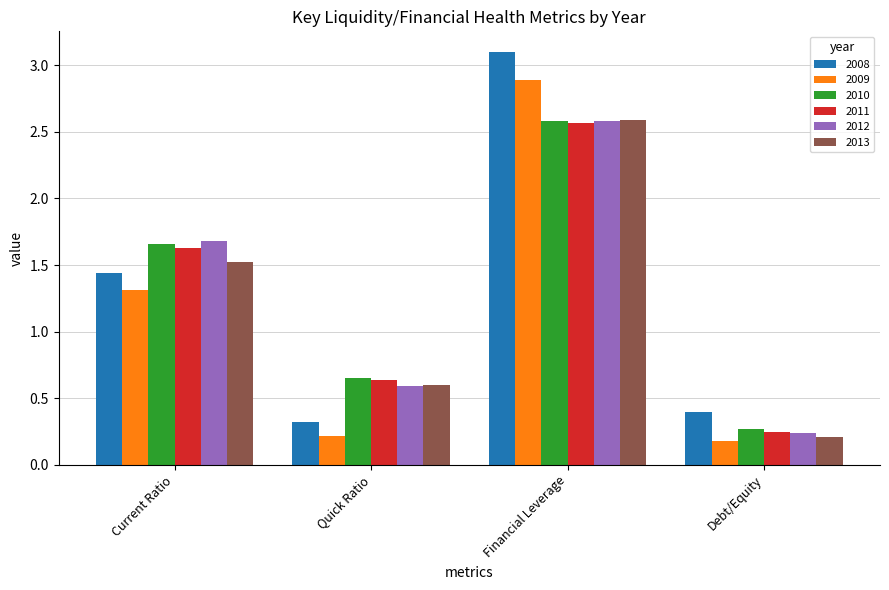

How many data points in 2008 are above 1?

2